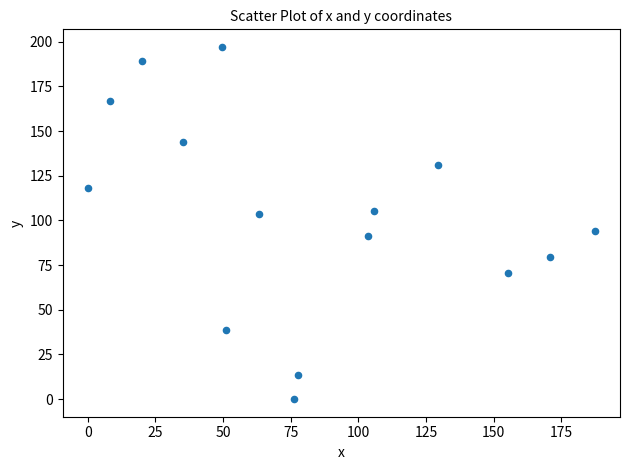

What is the range of X values (max minus min)?

187.4